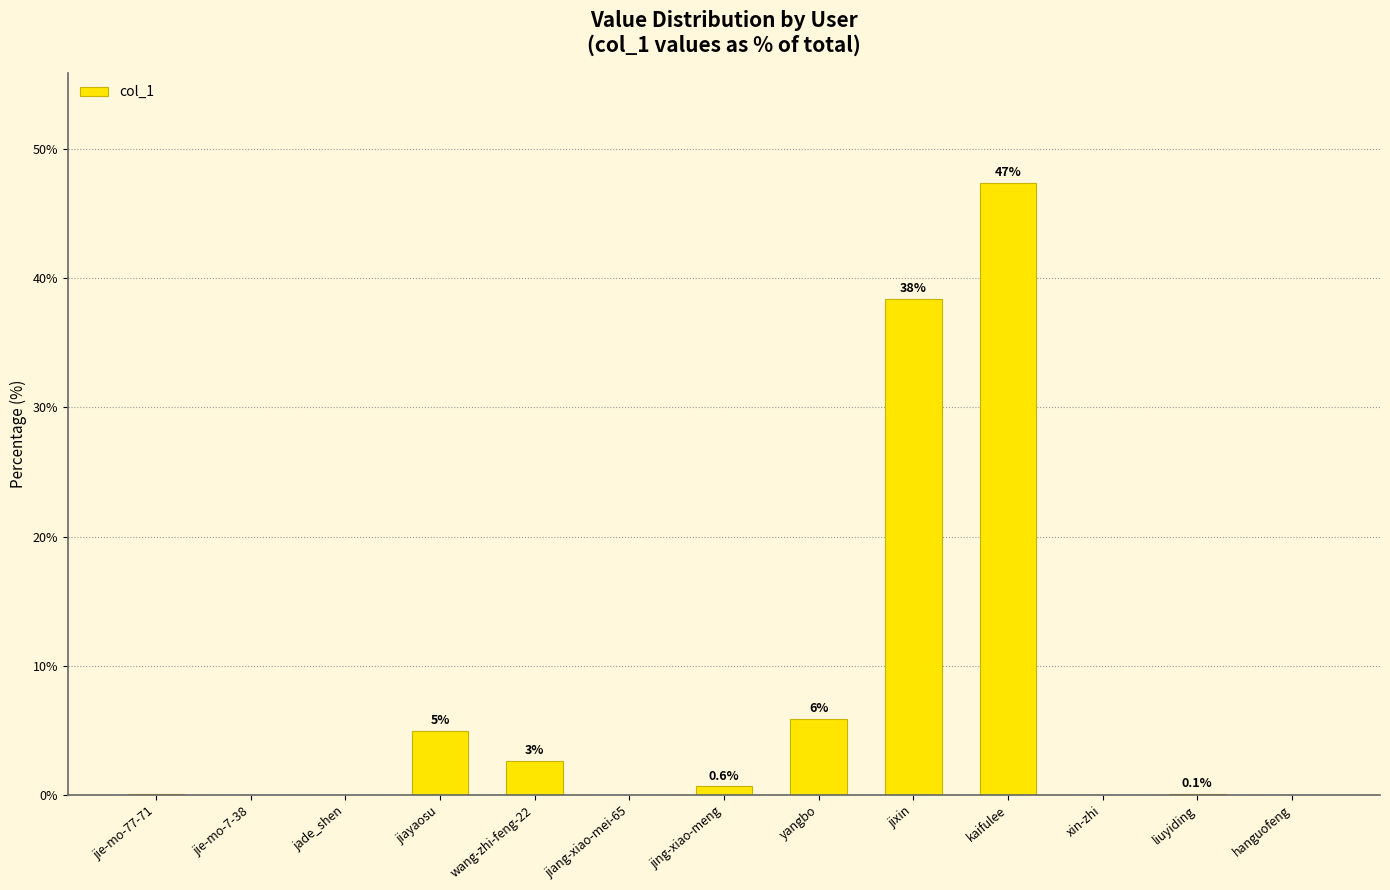

Rank the categories by value from lowest to highest.

jiang-xiao-mei-65, jade_shen, jie-mo-7-38, hanguofeng, xin-zhi, jie-mo-77-71, liuyiding, jing-xiao-meng, wang-zhi-feng-22, jiayaosu, yangbo, jixin, kaifulee